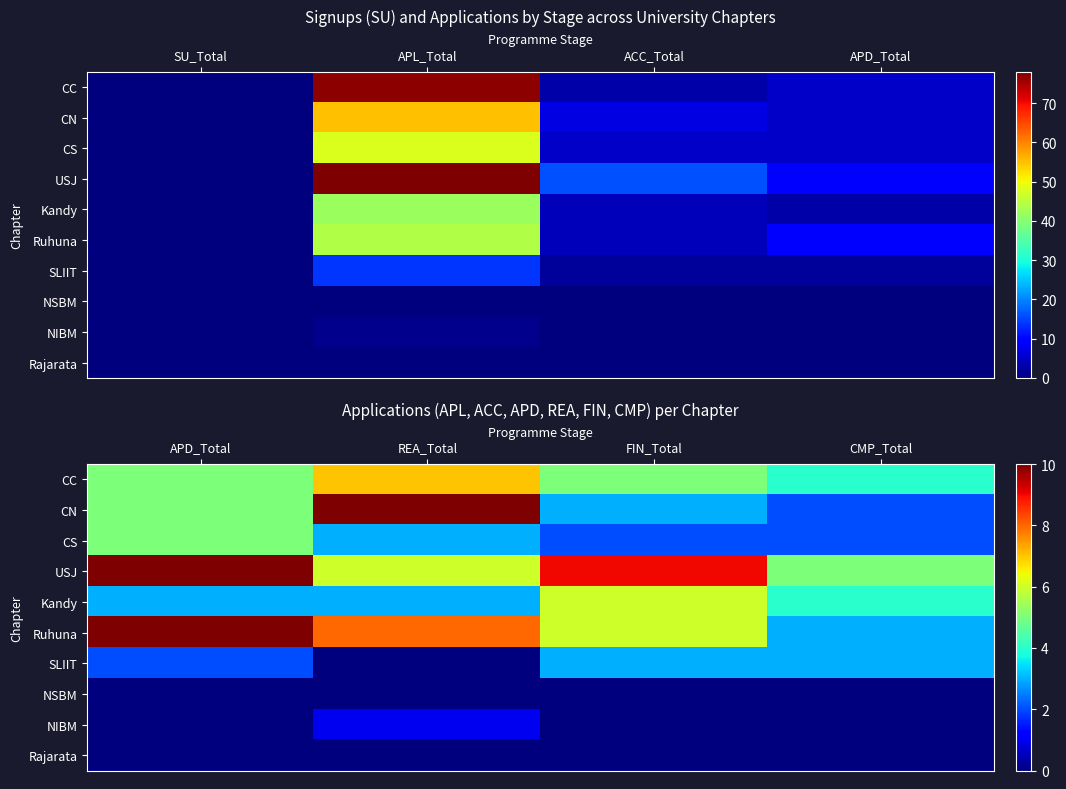

Between FIN_Total and CMP_Total, which series saw the biggest shift?

USJ